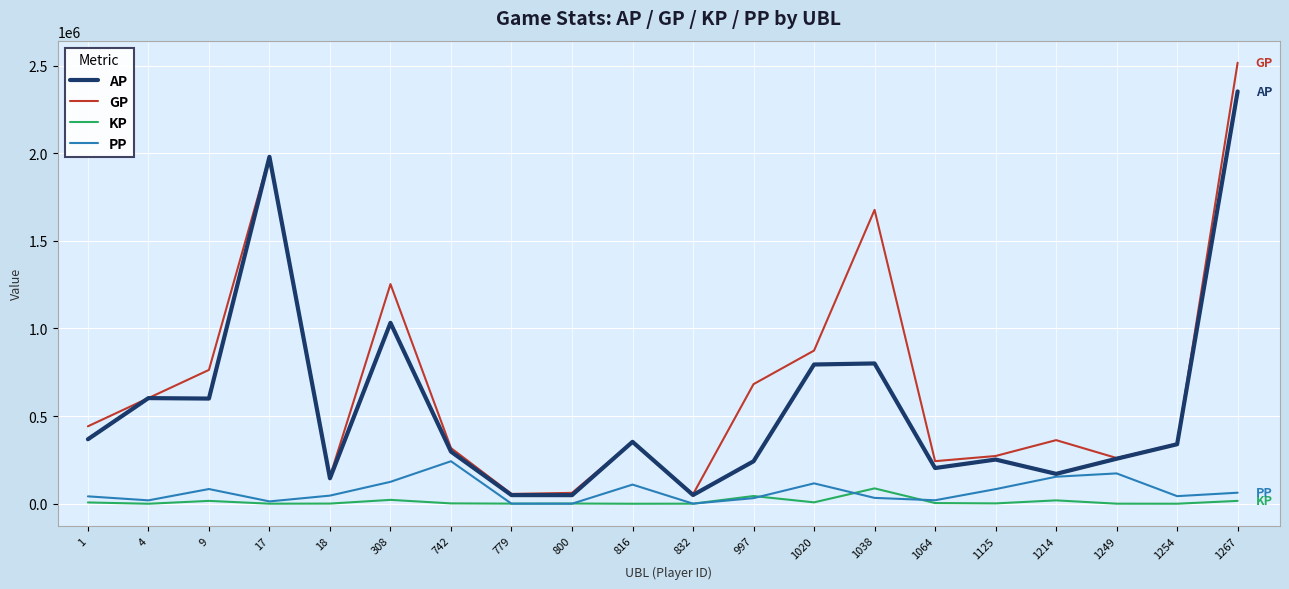

At which category is the sum across all series the highest?

1267